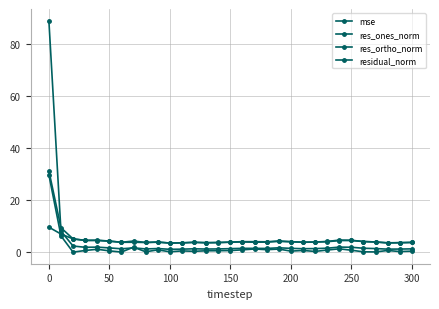

Reading left to right, what are all the values shown in this chart?

mse: 88.9	8.1	2.4	1.9	2.0	1.7	1.3	1.7	1.3	1.4	1.1	1.2	1.3	1.2	1.3	1.4	1.5	1.5	1.5	1.7	1.5	1.4	1.4	1.6	2.0	1.9	1.5	1.4	1.2	1.2	1.3
res_ones_norm: 29.8	6.3	0.1	0.7	1.2	0.5	0.1	2.0	0.2	0.9	0.2	0.5	0.4	0.6	0.6	0.7	0.9	1.3	1.0	1.2	0.4	0.7	0.3	0.9	1.3	0.8	0.2	0.1	0.7	0.3	0.4
res_ortho_norm: 9.6	7.0	5.1	4.5	4.5	4.3	3.8	3.8	3.8	3.9	3.5	3.6	3.8	3.6	3.7	3.9	4.0	3.9	3.9	4.2	4.0	3.8	3.9	4.1	4.5	4.5	4.1	4.0	3.6	3.7	3.8
residual_norm: 31.3	9.4	5.1	4.6	4.7	4.3	3.8	4.3	3.8	4.0	3.5	3.6	3.8	3.7	3.8	3.9	4.1	4.1	4.0	4.4	4.1	3.9	3.9	4.1	4.7	4.6	4.1	4.0	3.6	3.7	3.8